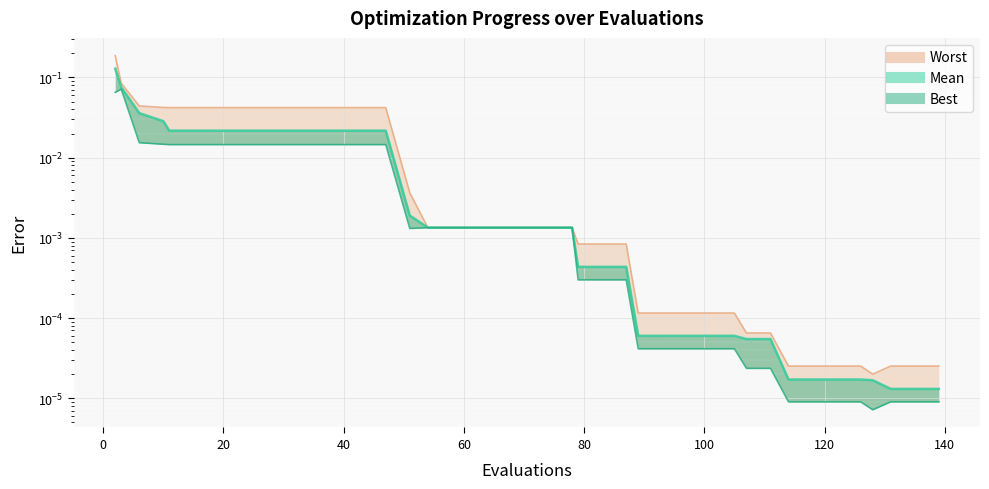

Reading left to right, what are all the values shown in this chart?

worst (line): 0.2	0.1	0.0	0.0	0.0	0.0	0.0	0.0	0.0	0.0	0.0	0.0	0.0	0.0	0.0	0.0	0.0	0.0	0.0	0.0	0.0	0.0	0.0	0.0	0.0	0.0	0.0	0.0	0.0	0.0	0.0	0.0	0.0	0.0	0.0	0.0	0.0	0.0	0.0	0.0
mean: 0.1	0.1	0.0	0.0	0.0	0.0	0.0	0.0	0.0	0.0	0.0	0.0	0.0	0.0	0.0	0.0	0.0	0.0	0.0	0.0	0.0	0.0	0.0	0.0	0.0	0.0	0.0	0.0	0.0	0.0	0.0	0.0	0.0	0.0	0.0	0.0	0.0	0.0	0.0	0.0
best (line): 0.1	0.1	0.0	0.0	0.0	0.0	0.0	0.0	0.0	0.0	0.0	0.0	0.0	0.0	0.0	0.0	0.0	0.0	0.0	0.0	0.0	0.0	0.0	0.0	0.0	0.0	0.0	0.0	0.0	0.0	0.0	0.0	0.0	0.0	0.0	0.0	0.0	0.0	0.0	0.0